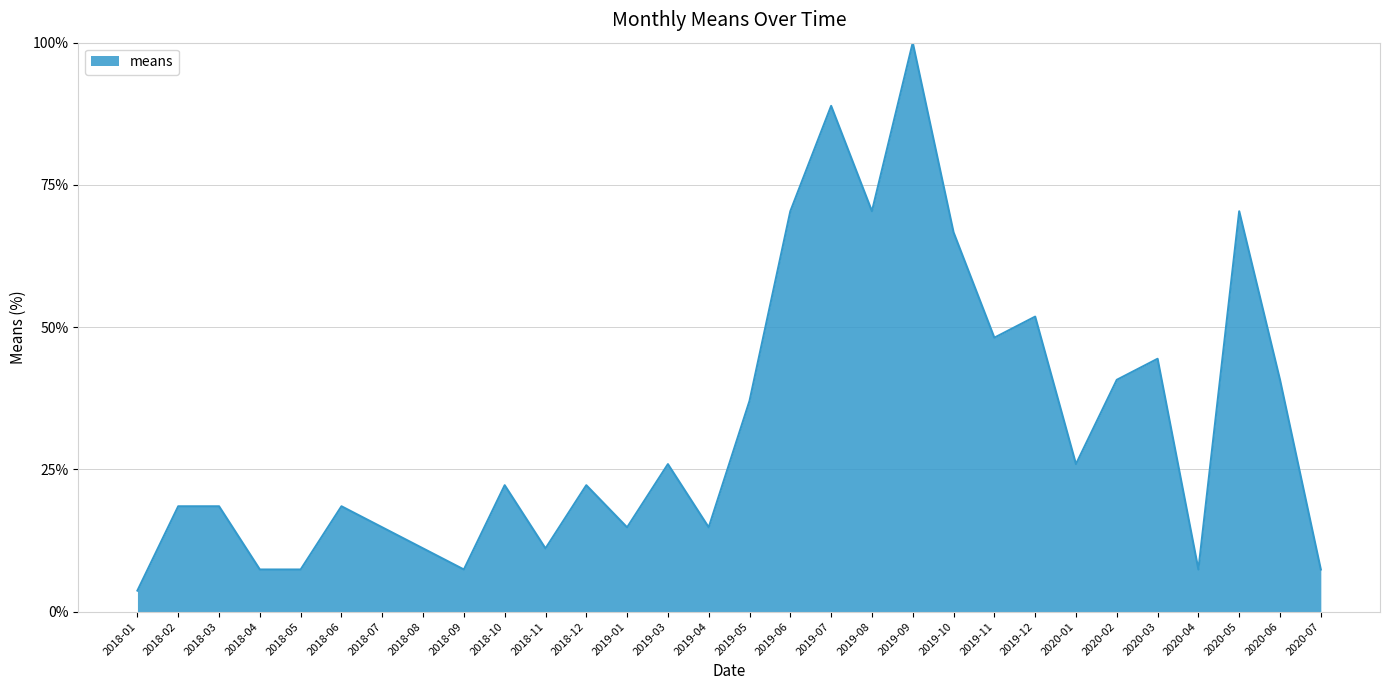

At which category does the chart reach its minimum across all series?

2018-01